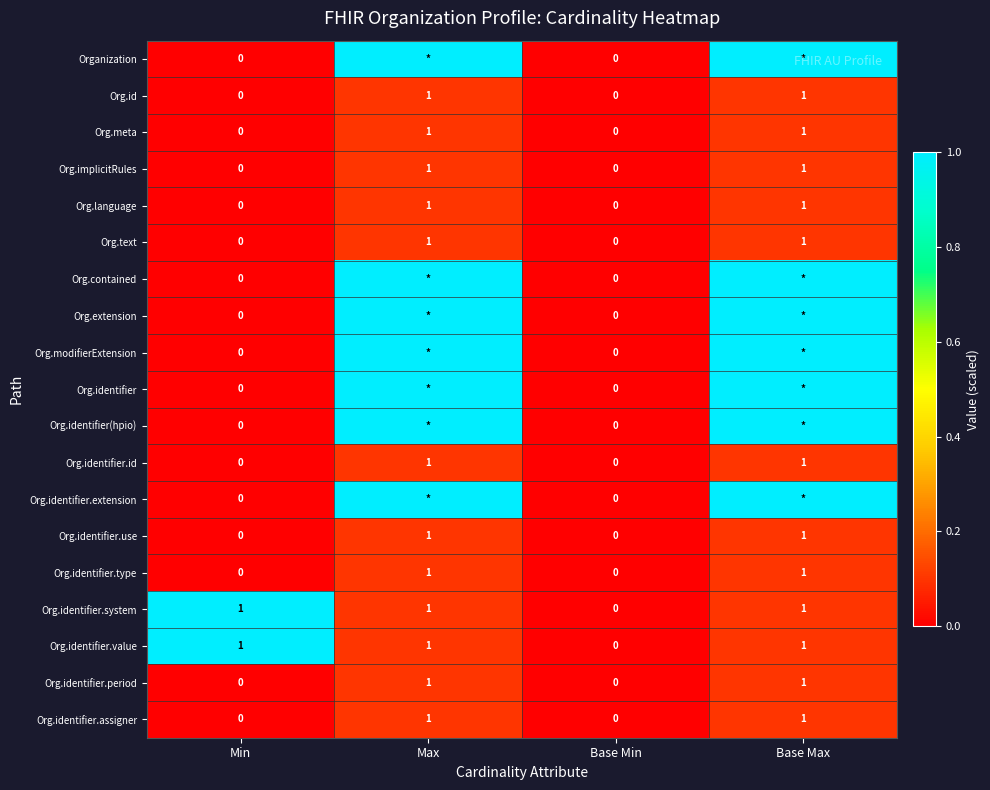

The Org.id series shows 1 at Max. True or false?

True